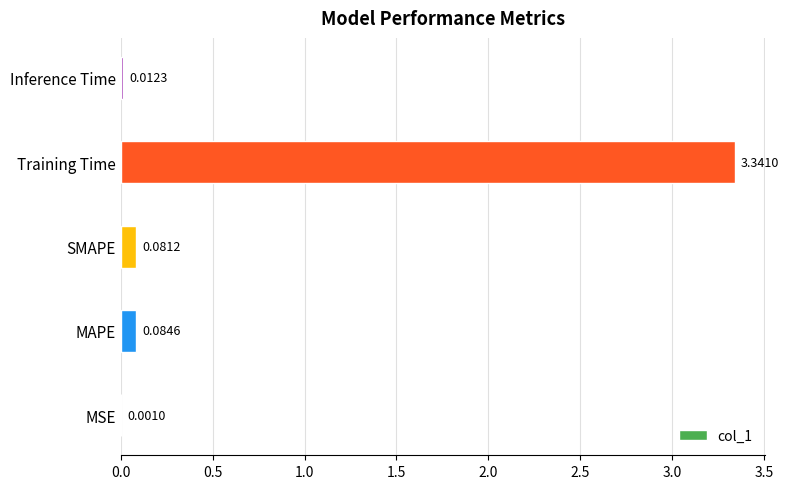

Between MAPE and MSE, which is larger?

MAPE